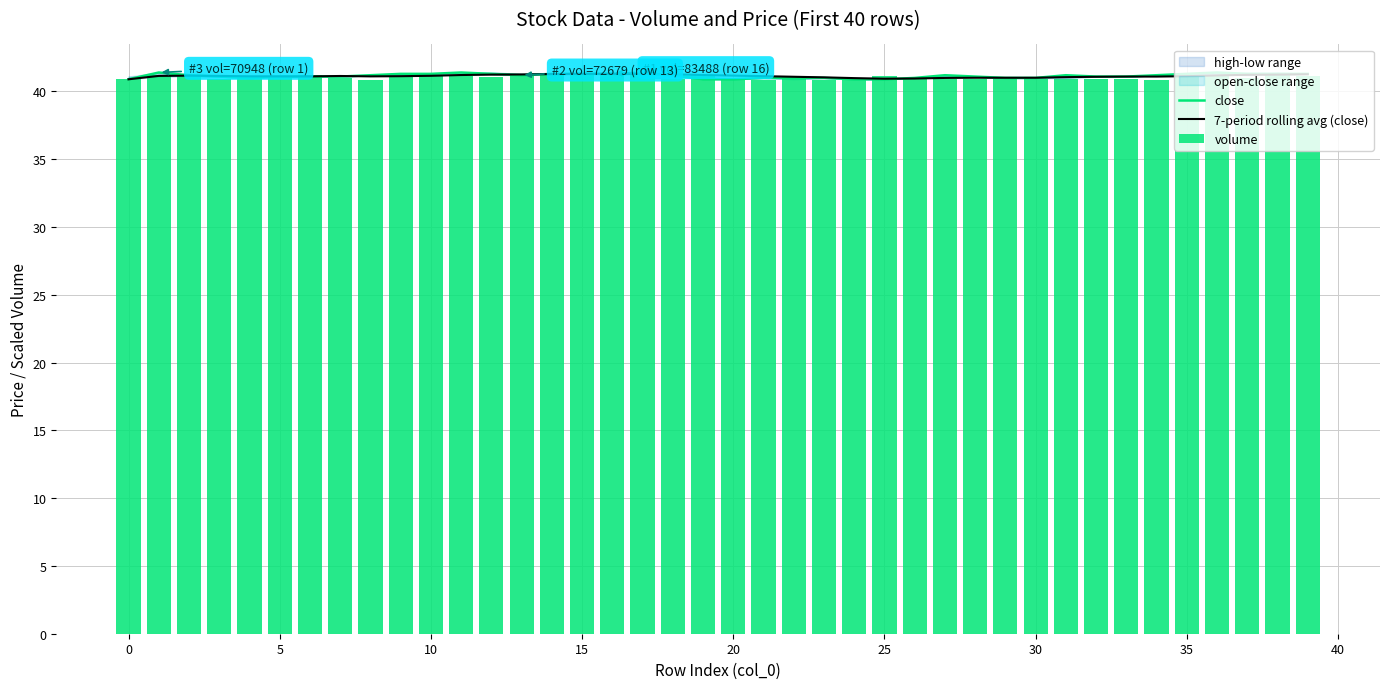

Which series has the largest total across all categories?

close